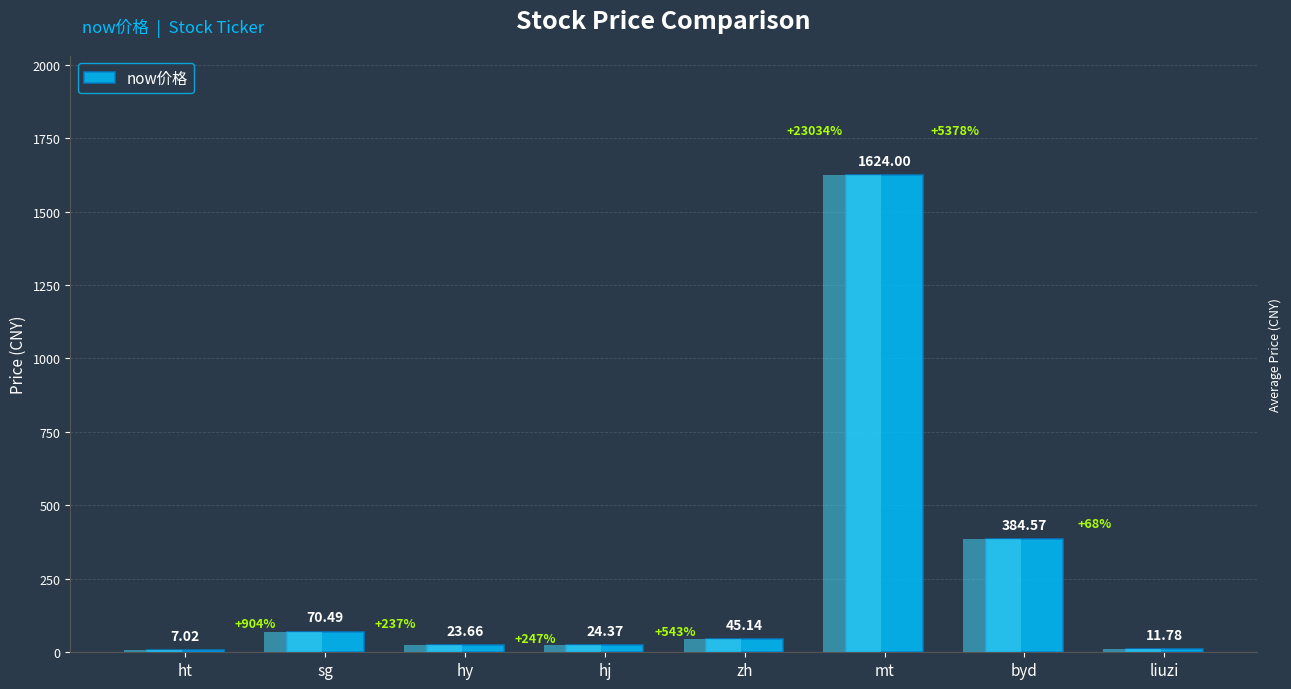

How many series are shown in this chart?

1